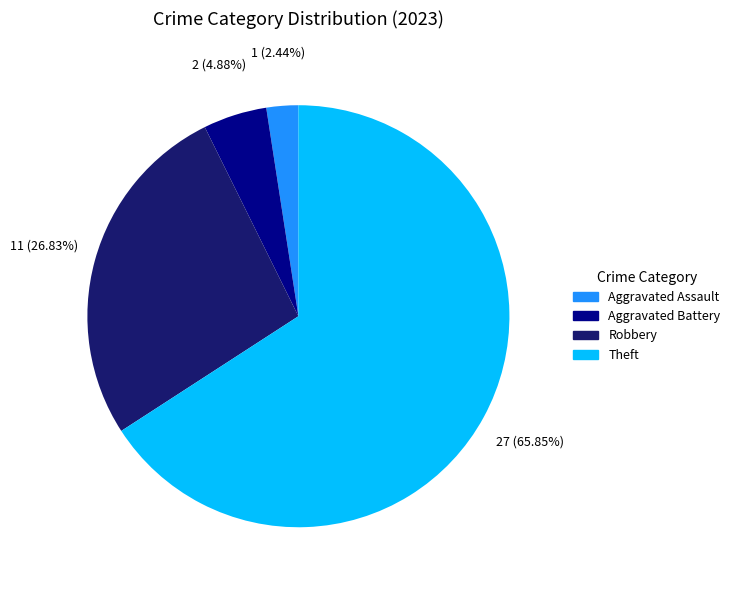

Is there any slice that represents more than half of the pie?

Yes